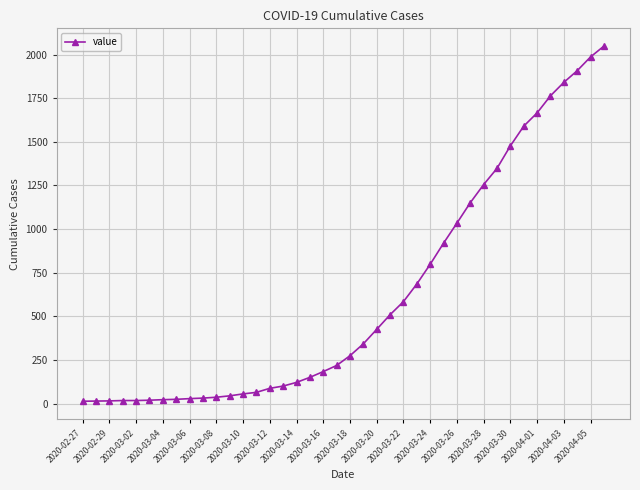

What is the difference between the second highest and minimum values?

1974